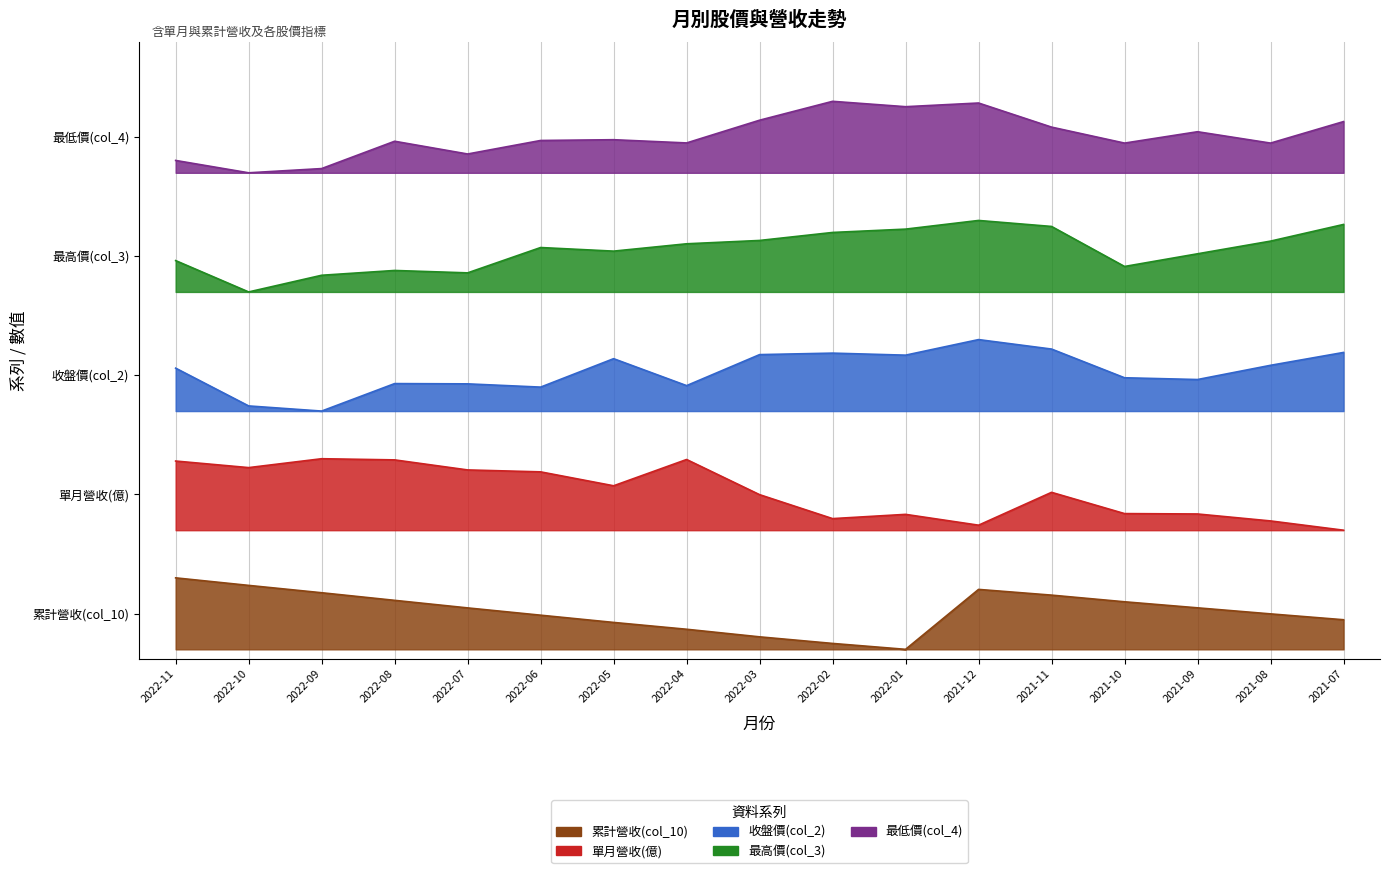

Rank the series by their average value, from lowest to highest.

累計營收(col_10), 單月營收(億), 收盤價(col_2), 最高價(col_3), 最低價(col_4)